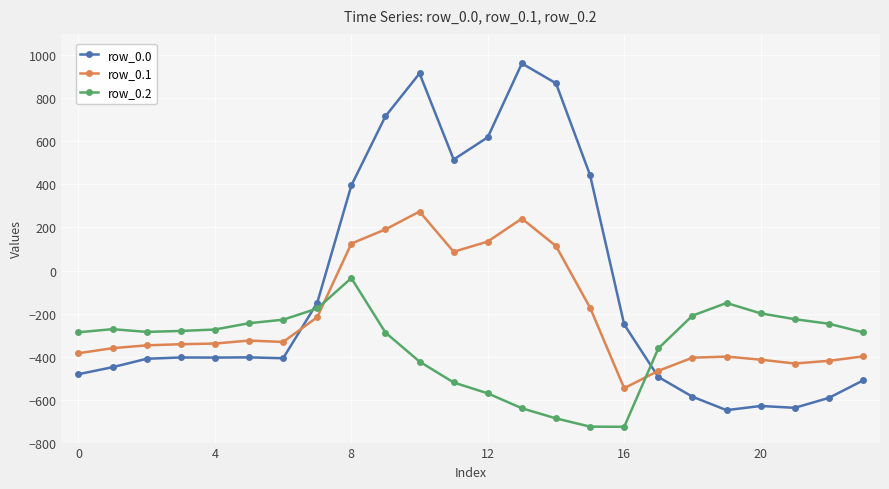

Rank the series by their maximum value, from highest to lowest.

row_0.0, row_0.1, row_0.2